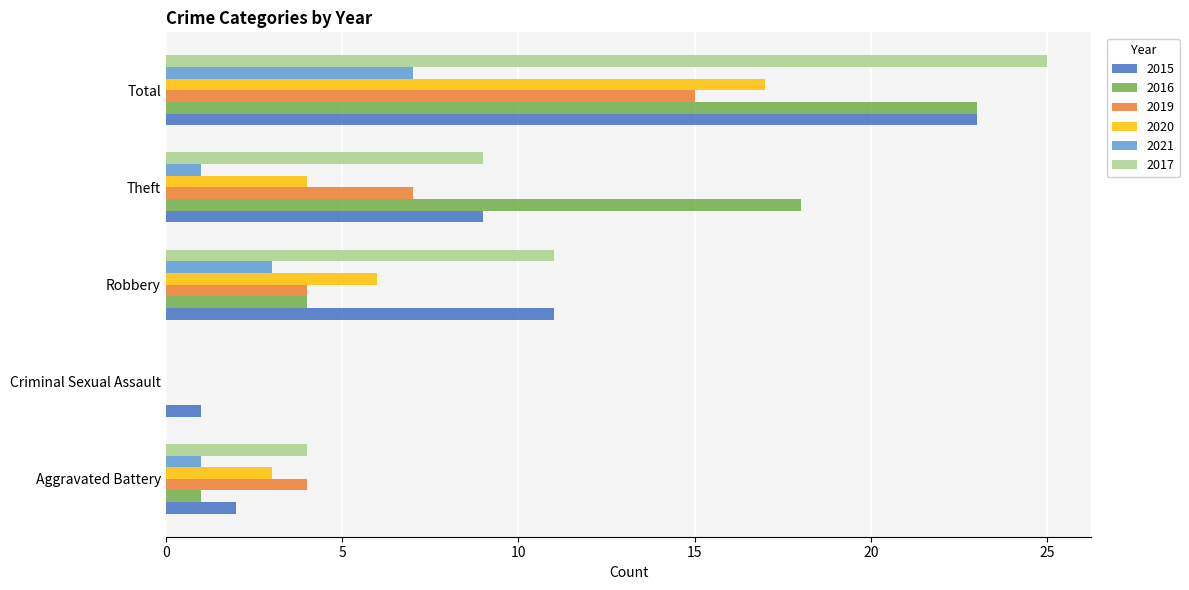

What is the sum of all 2017 values?

49